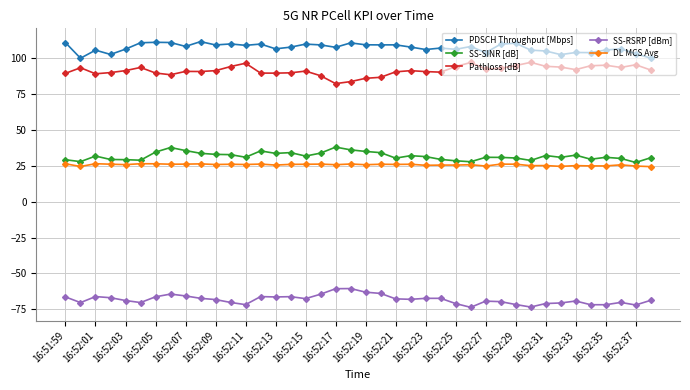

True or false: Pathloss [dB] and DL MCS Avg intersect in this chart.

False